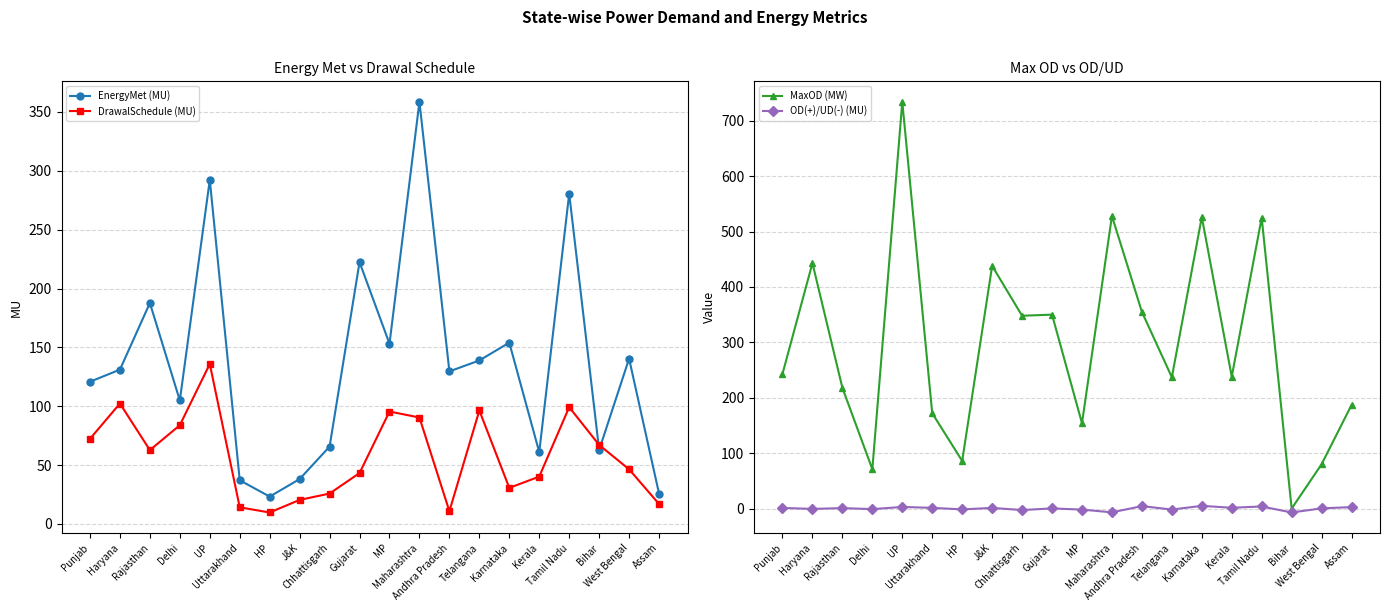

True or false: MaxOD (MW) and OD(+)/UD(-) (MU) intersect in this chart.

False